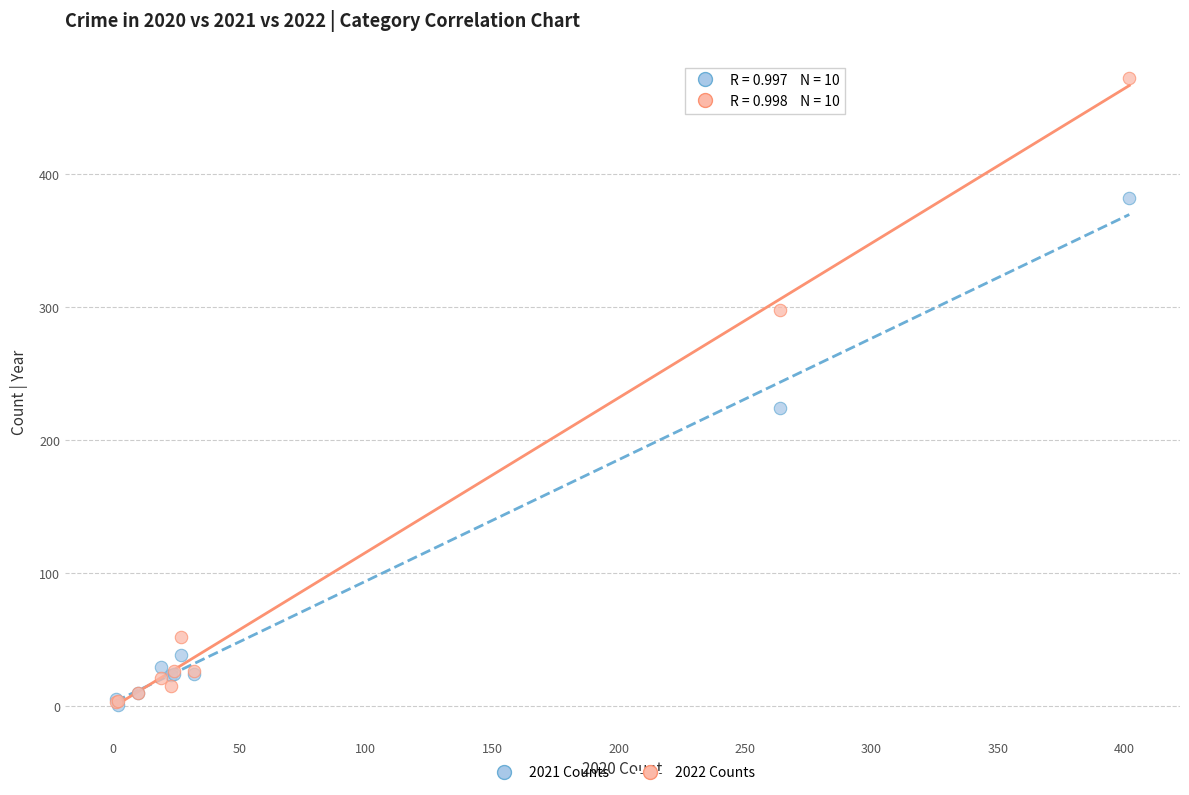

In the 2021 Counts series, what Y value is closest to 191?

224